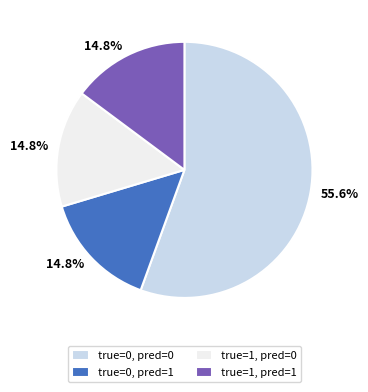

Does true=0, pred=0 account for over 50% of the chart?

Yes